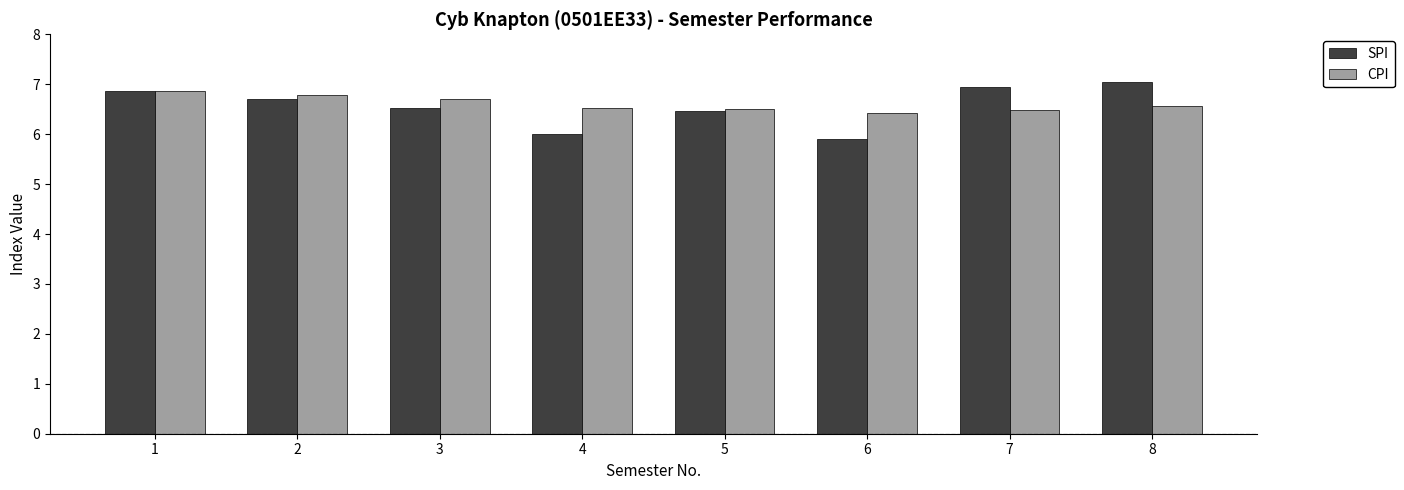

What is the total value across all series at 5?

13.0